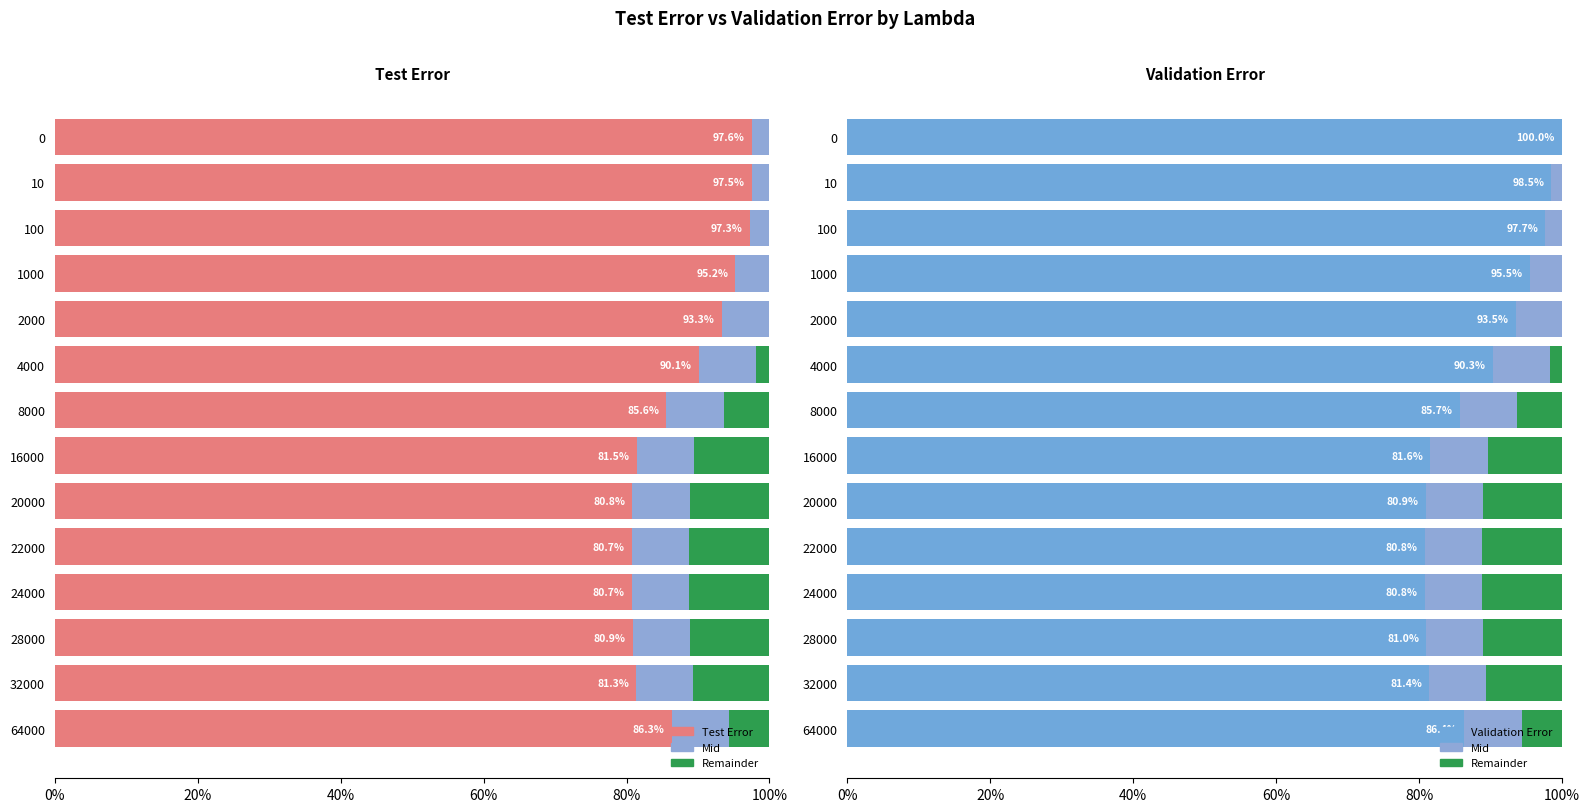

How many values in the Test Error series are below 86?

7